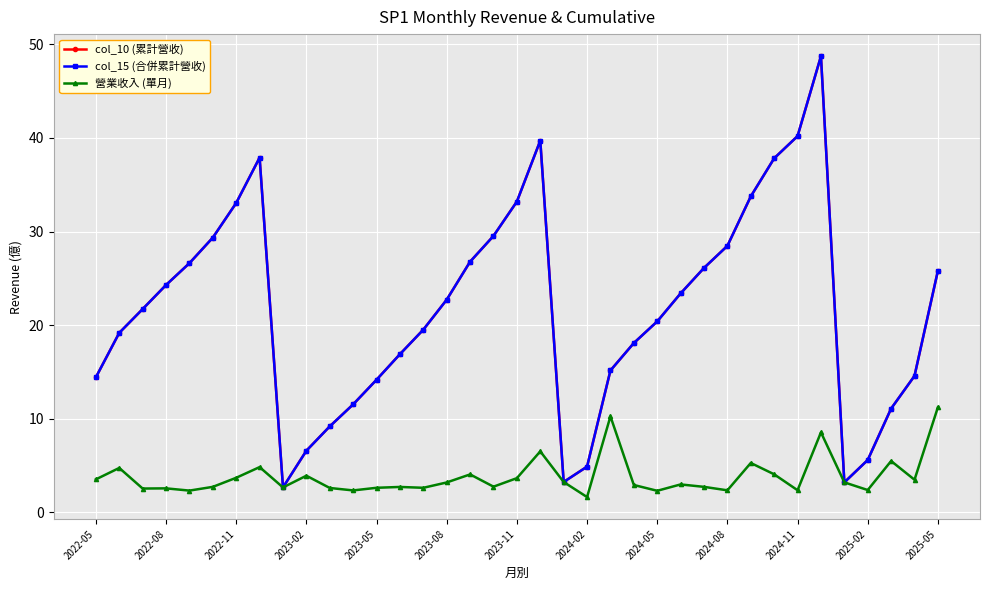

Which series has the widest spread of values?

col_10 (累計營收)